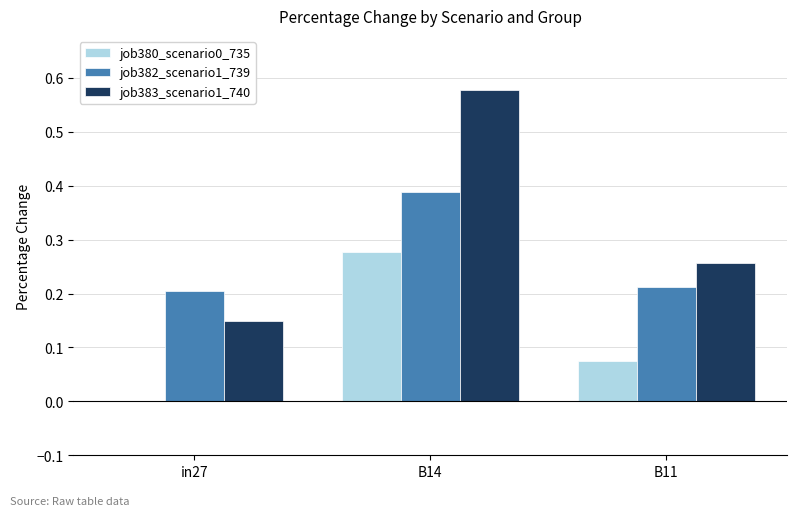

Which series changed the most between B14 and B11?

job383_scenario1_740